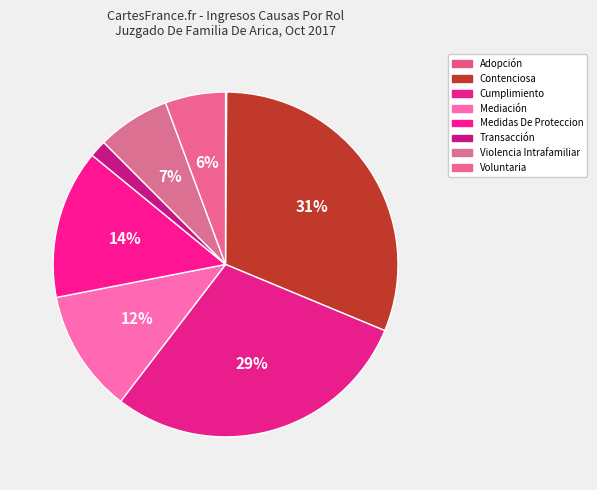

Does Violencia Intrafamiliar represent more than half of the total?

No